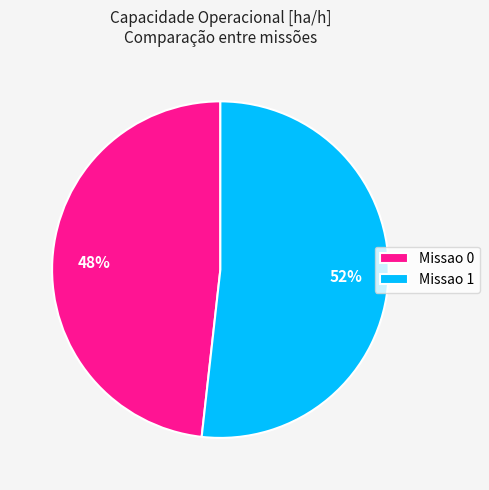

Between Missao 0 and Missao 1, which is larger?

Missao 1